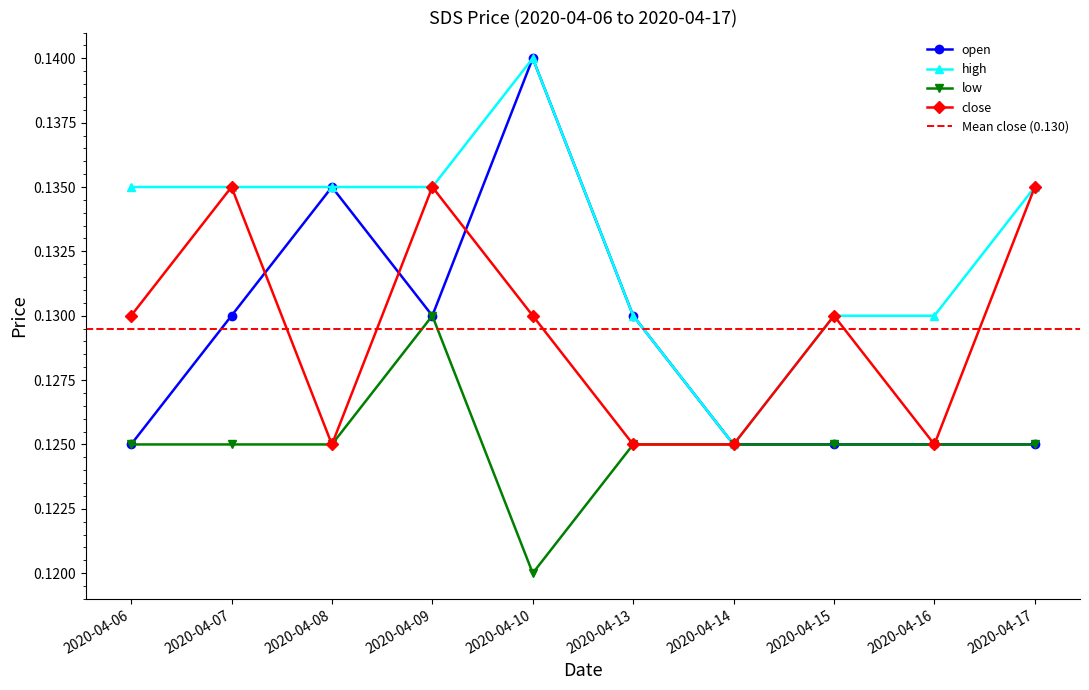

Reading right to left, extract all data points from this chart.

open: 2020-04-17=0.1	2020-04-16=0.1	2020-04-15=0.1	2020-04-14=0.1	2020-04-13=0.1	2020-04-10=0.1	2020-04-09=0.1	2020-04-08=0.1	2020-04-07=0.1	2020-04-06=0.1
high: 2020-04-17=0.1	2020-04-16=0.1	2020-04-15=0.1	2020-04-14=0.1	2020-04-13=0.1	2020-04-10=0.1	2020-04-09=0.1	2020-04-08=0.1	2020-04-07=0.1	2020-04-06=0.1
low: 2020-04-17=0.1	2020-04-16=0.1	2020-04-15=0.1	2020-04-14=0.1	2020-04-13=0.1	2020-04-10=0.1	2020-04-09=0.1	2020-04-08=0.1	2020-04-07=0.1	2020-04-06=0.1
close: 2020-04-17=0.1	2020-04-16=0.1	2020-04-15=0.1	2020-04-14=0.1	2020-04-13=0.1	2020-04-10=0.1	2020-04-09=0.1	2020-04-08=0.1	2020-04-07=0.1	2020-04-06=0.1